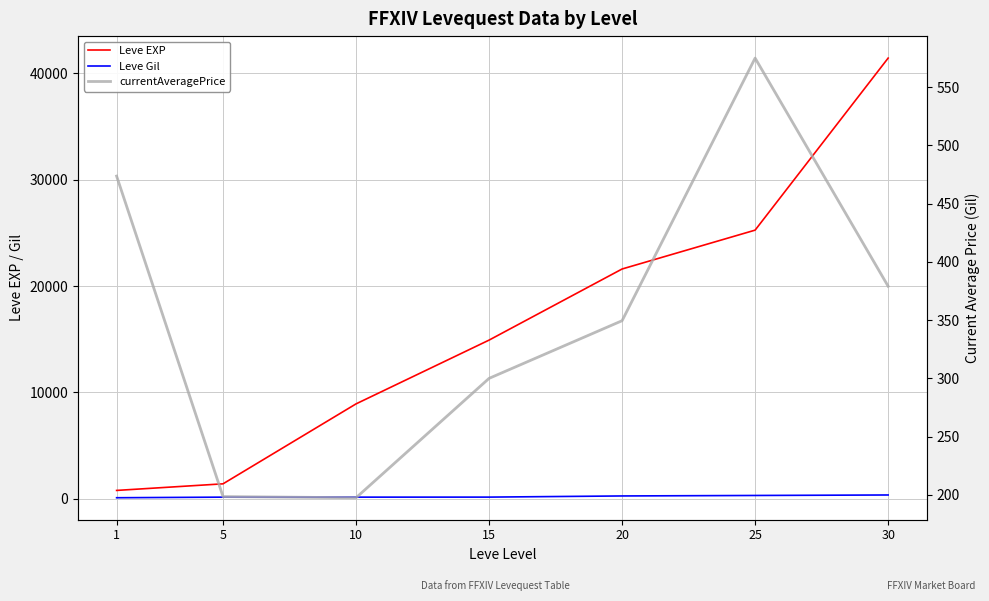

How many lines are shown in the chart?

3